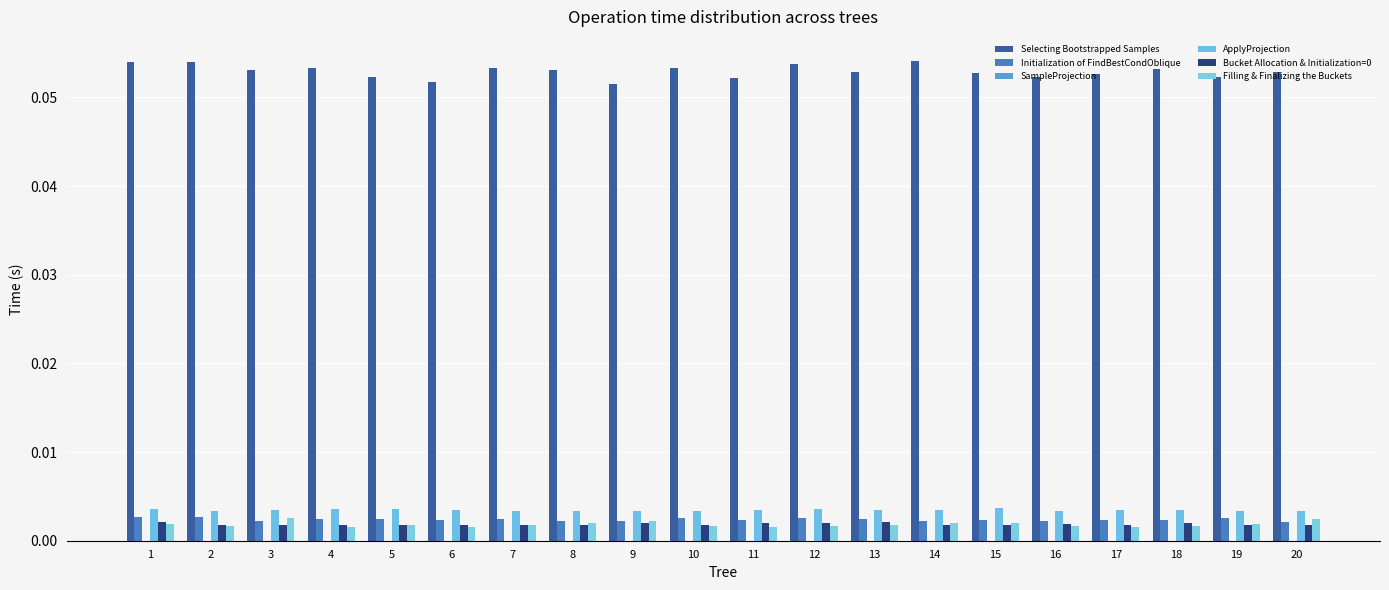

Count the number of data series in this chart.

6